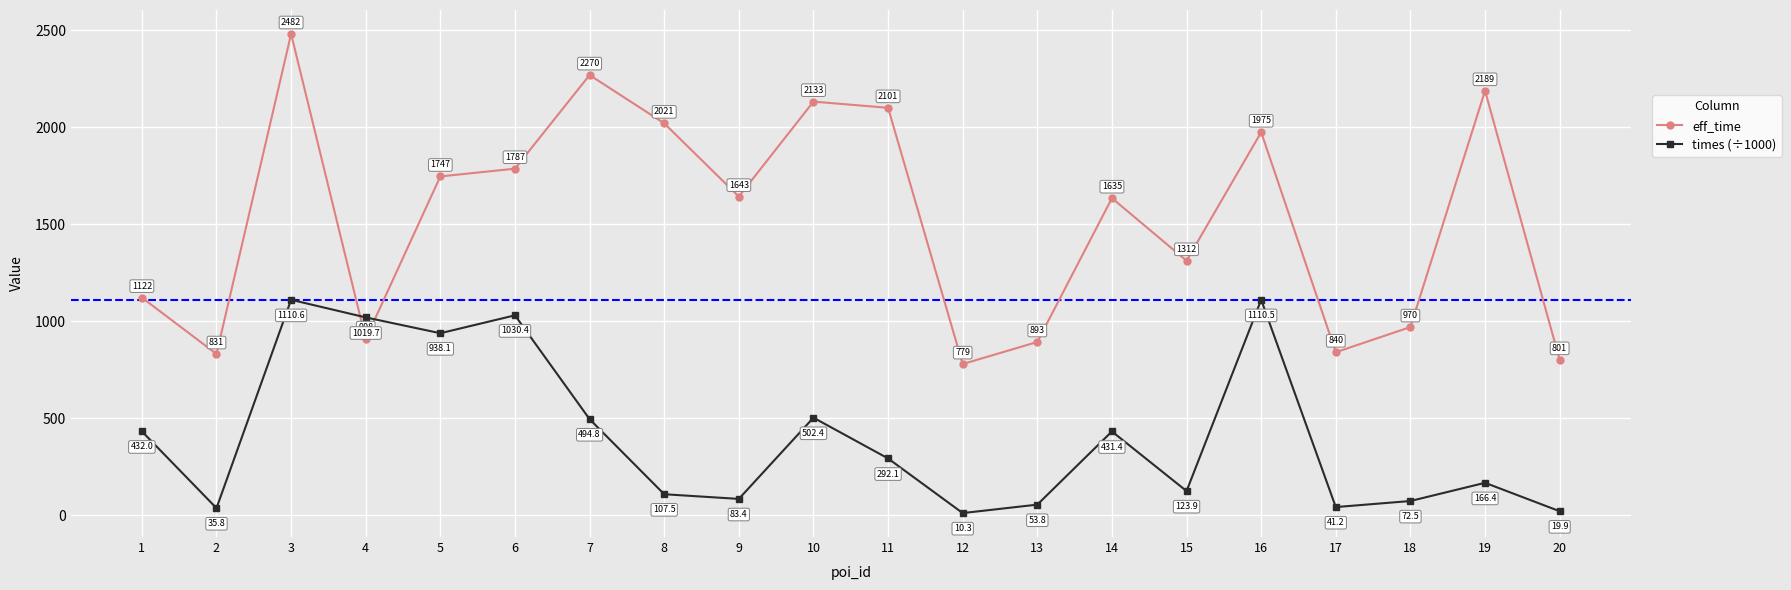

At how many categories does at least one series exceed 1444?

11